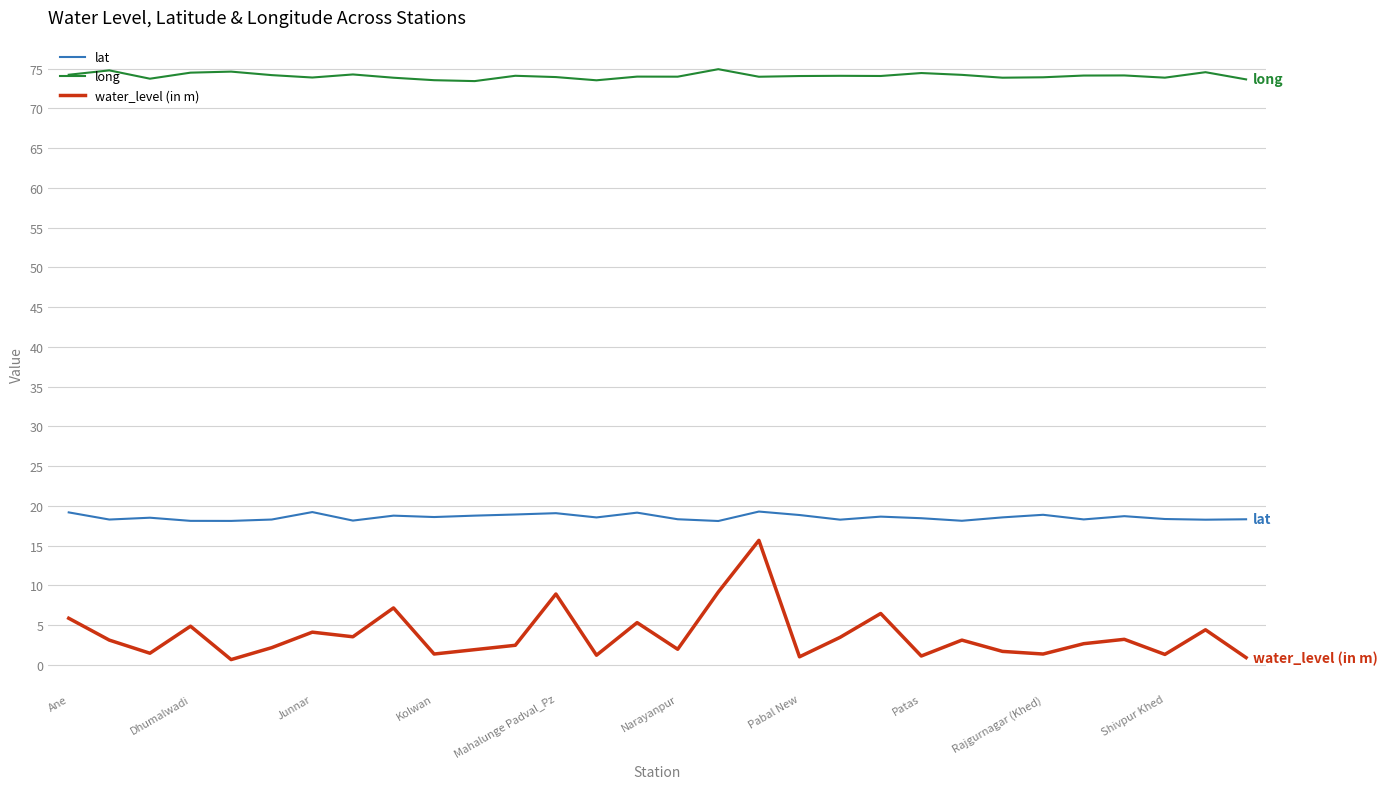

How many series are shown in this chart?

3